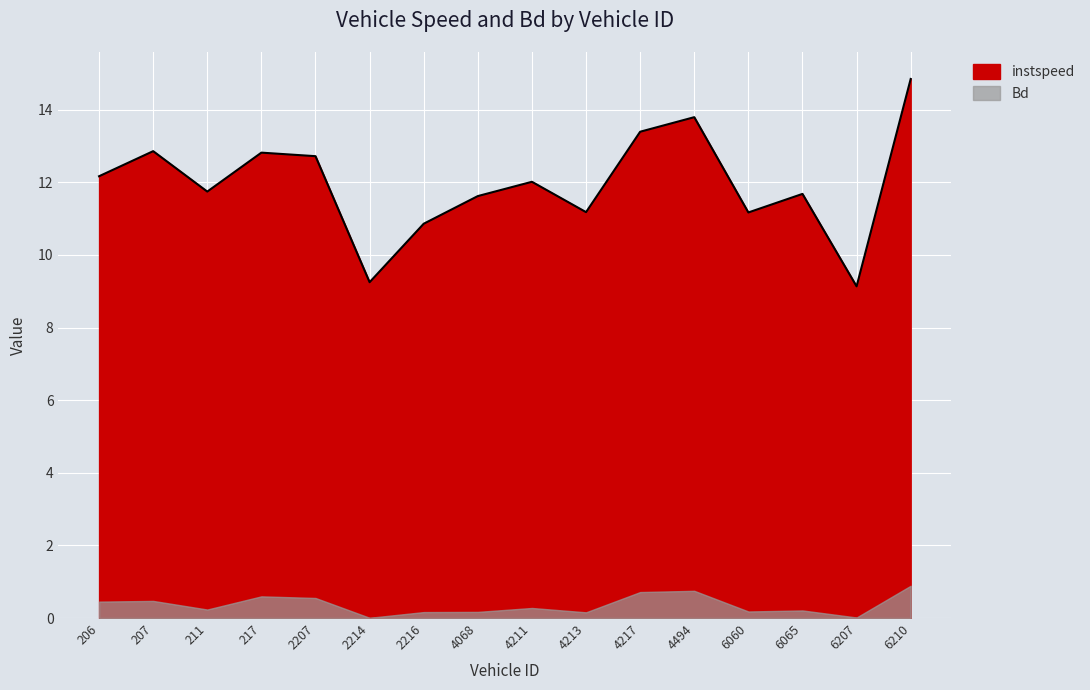

What is the value of the 4th point from the left?

12.8